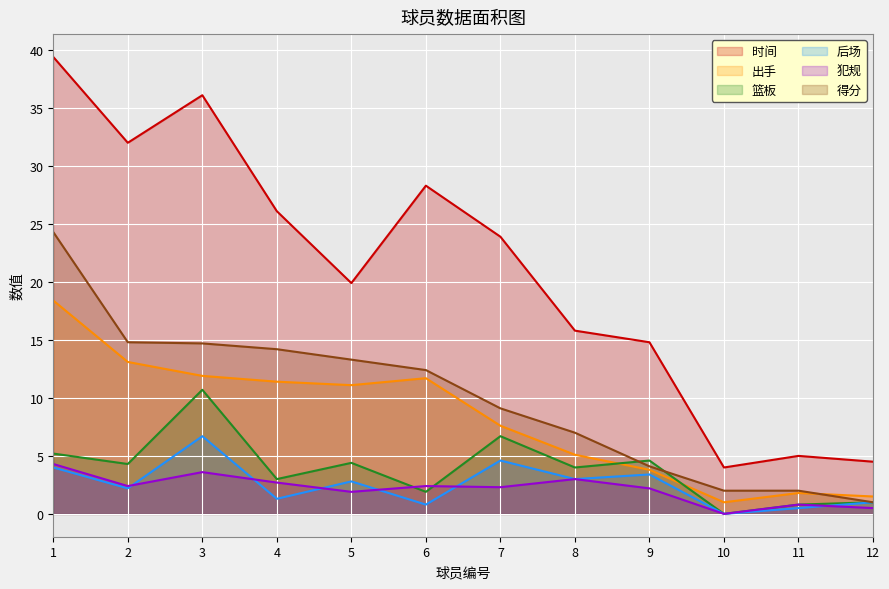

Which series has the largest range (max minus min)?

时间